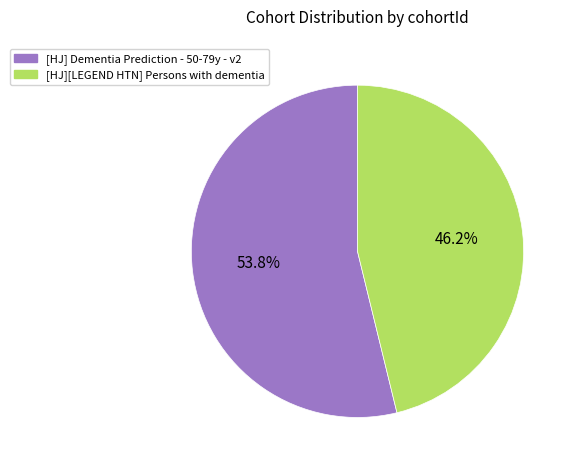

Rank the categories by value from highest to lowest.

[HJ] Dementia Prediction - 50-79y - v2, [HJ][LEGEND HTN] Persons with dementia